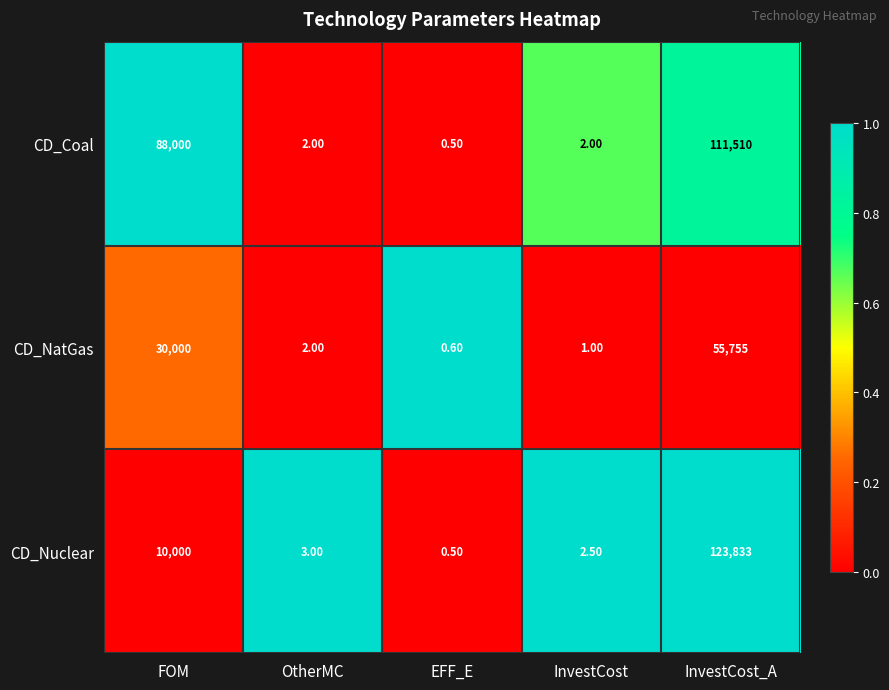

How many data points does each series have?

5